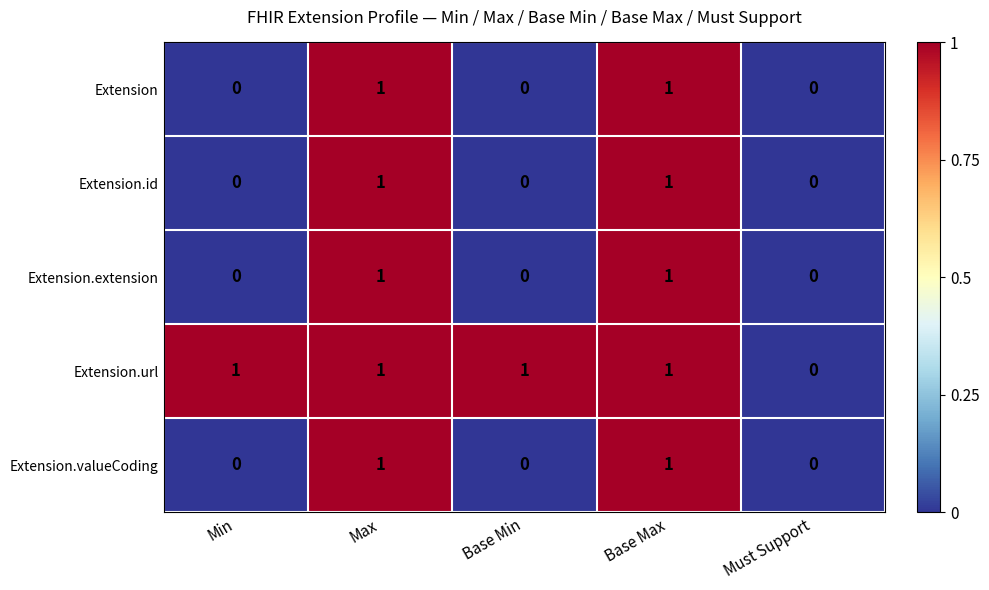

Which series has the largest total across all categories?

Extension.url